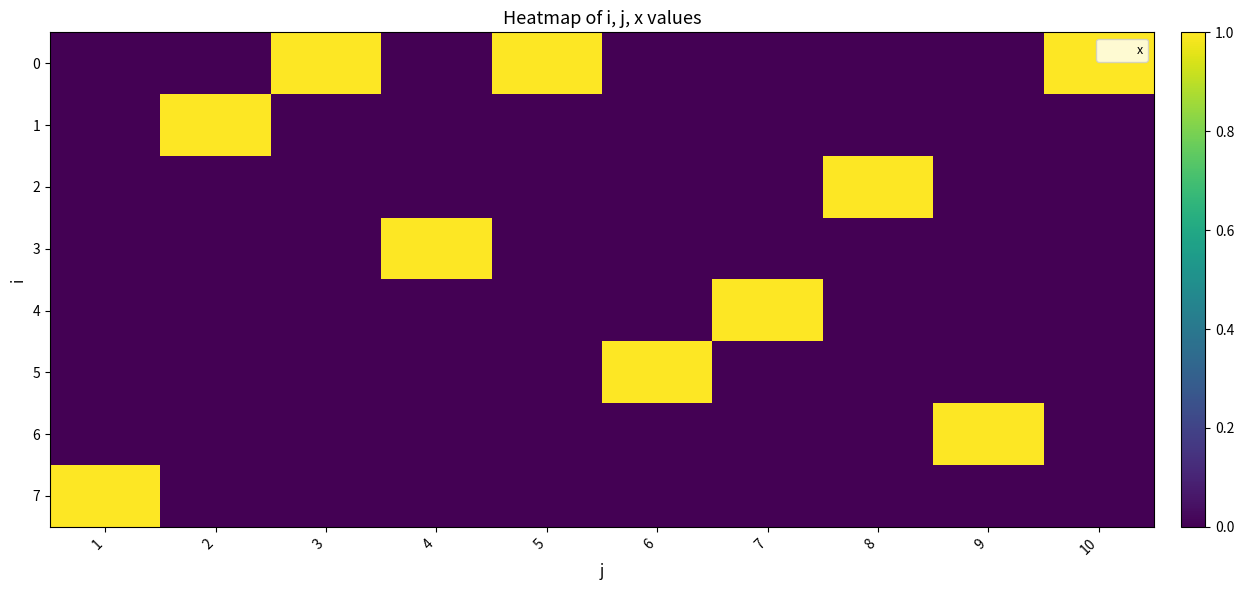

Reading left to right, list all the values displayed in this chart.

0: 1=0	2=0	3=1	4=0	5=1	6=0	7=0	8=0	9=0	10=1
1: 1=0	2=1	3=0	4=0	5=0	6=0	7=0	8=0	9=0	10=0
2: 1=0	2=0	3=0	4=0	5=0	6=0	7=0	8=1	9=0	10=0
3: 1=0	2=0	3=0	4=1	5=0	6=0	7=0	8=0	9=0	10=0
4: 1=0	2=0	3=0	4=0	5=0	6=0	7=1	8=0	9=0	10=0
5: 1=0	2=0	3=0	4=0	5=0	6=1	7=0	8=0	9=0	10=0
6: 1=0	2=0	3=0	4=0	5=0	6=0	7=0	8=0	9=1	10=0
7: 1=1	2=0	3=0	4=0	5=0	6=0	7=0	8=0	9=0	10=0